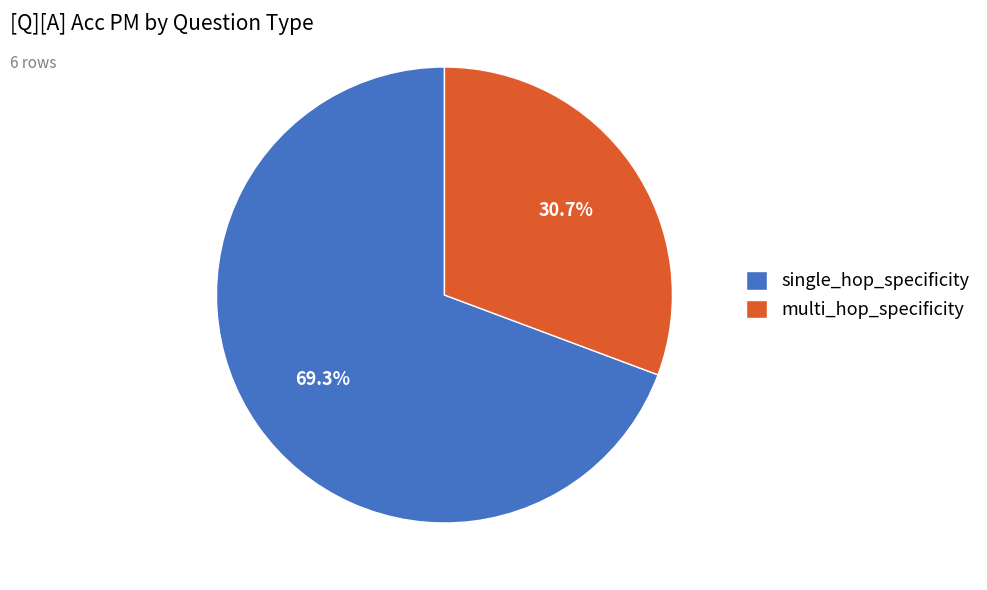

What is the largest slice in the pie chart?

single_hop_specificity